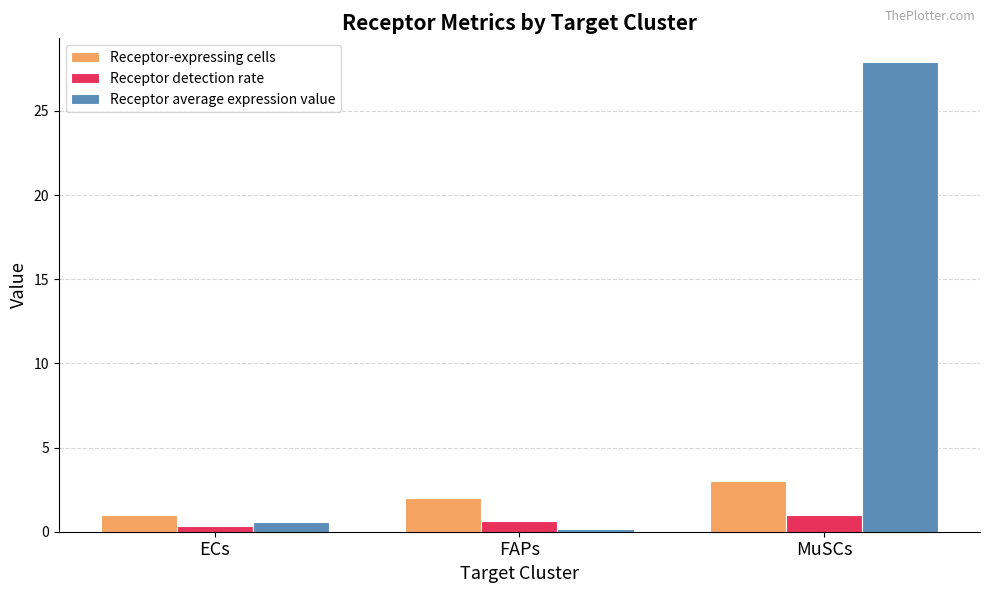

How many series are shown in this chart?

3